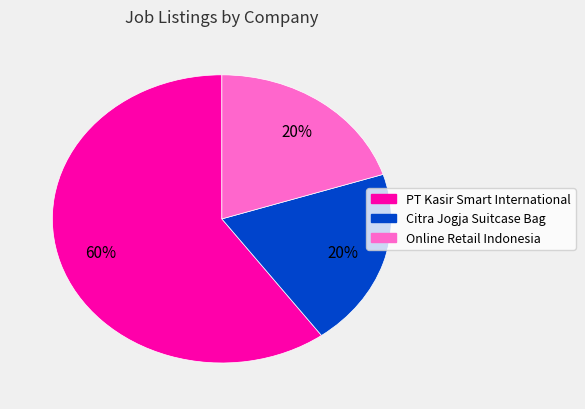

How many slices are in this pie chart?

3